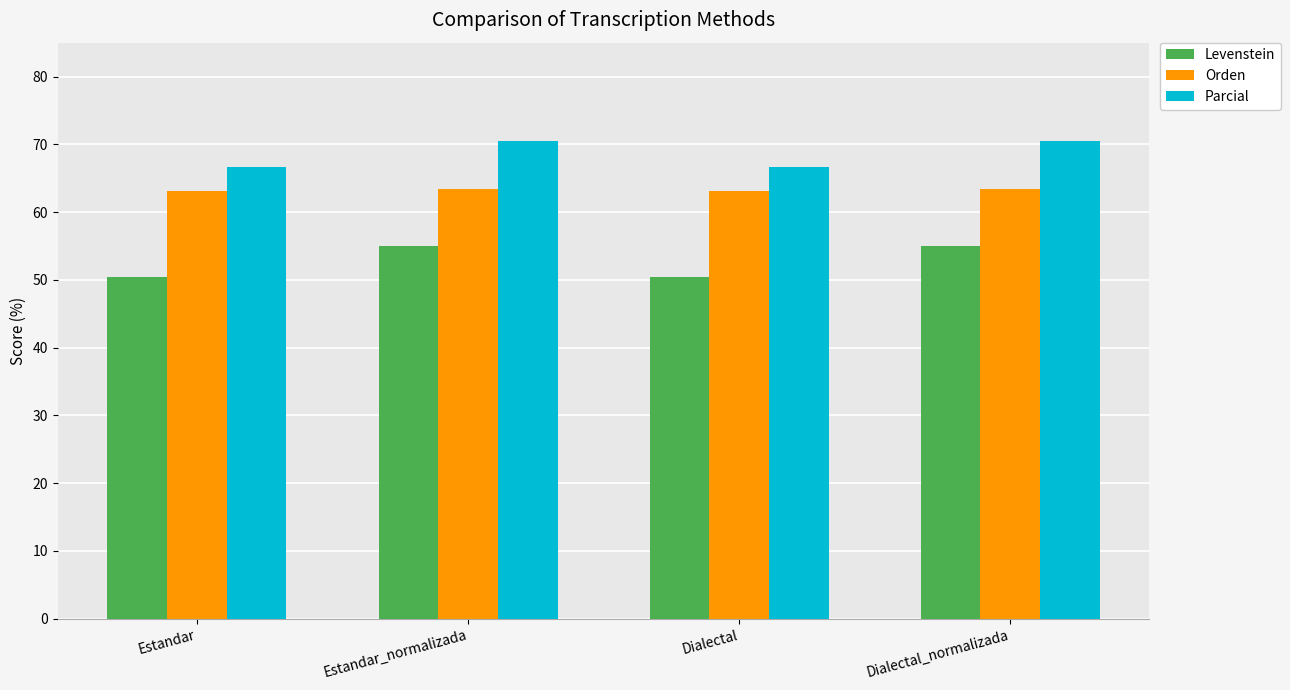

Count the number of data series in this chart.

3